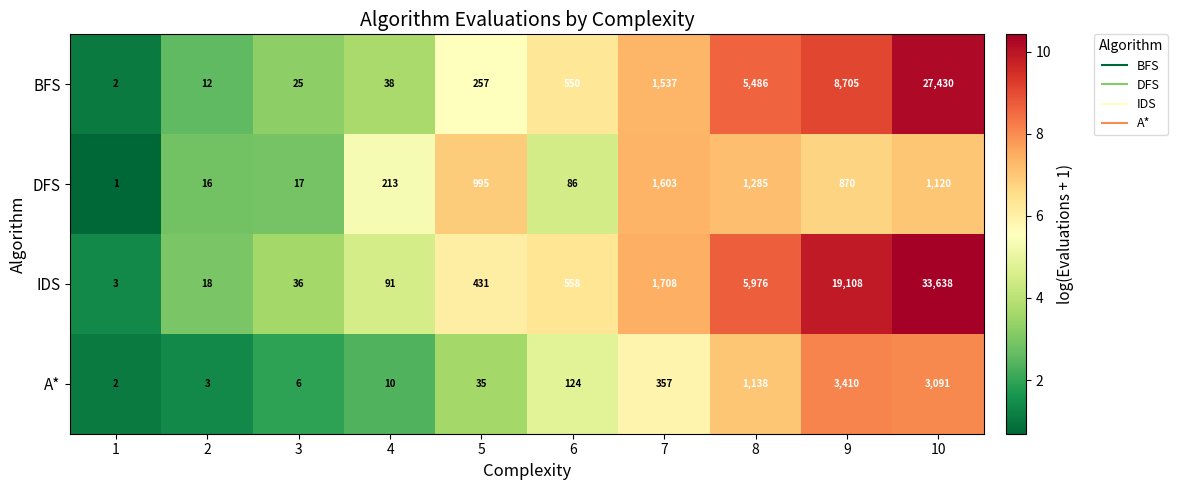

The value of A* at 6 is 39. True or false?

False